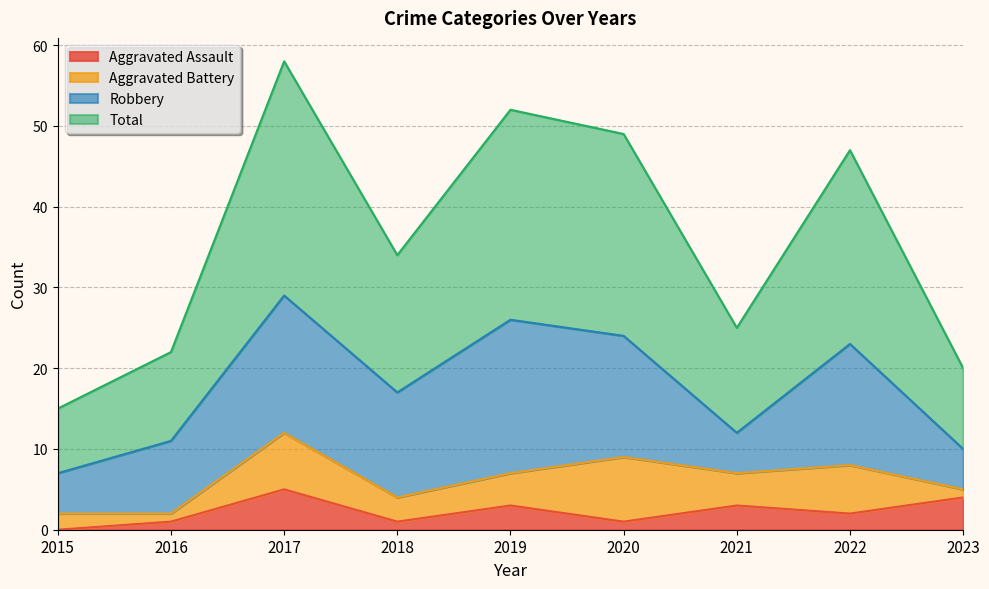

At which label does Total reach its peak?

2017